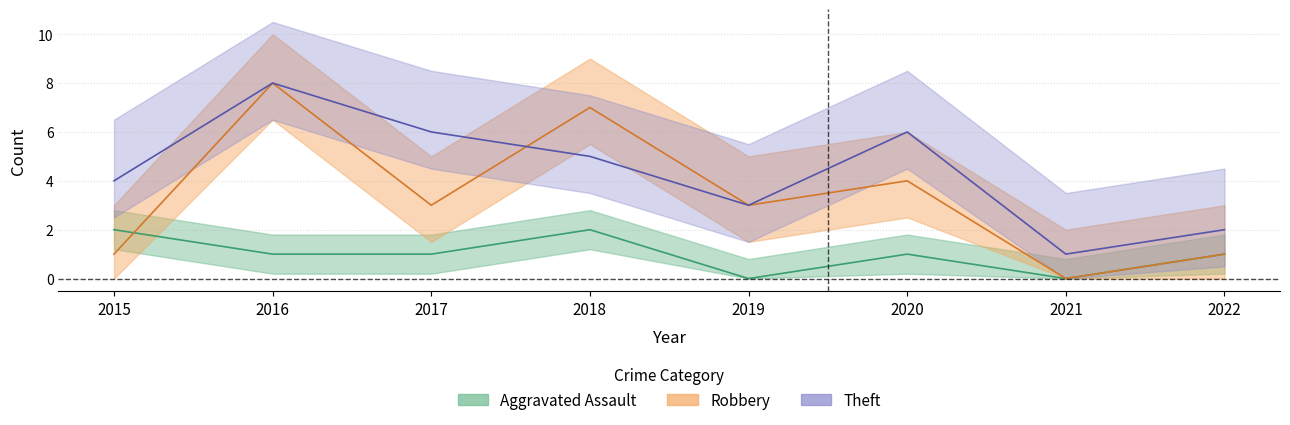

How many Theft values are between 3 and 6?

5